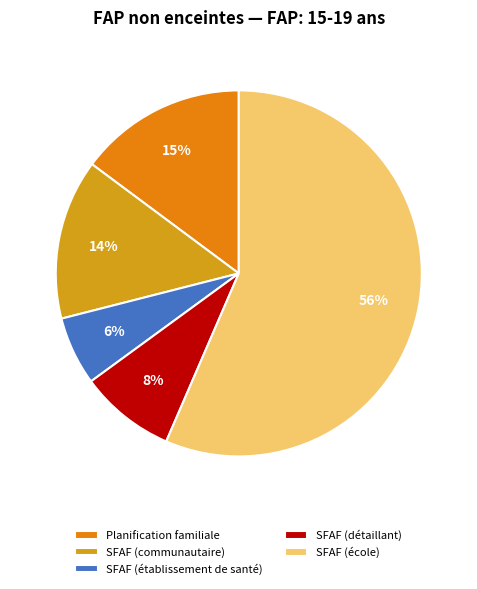

To the nearest percent, what percentage of the pie is SFAF (détaillant)?

8%